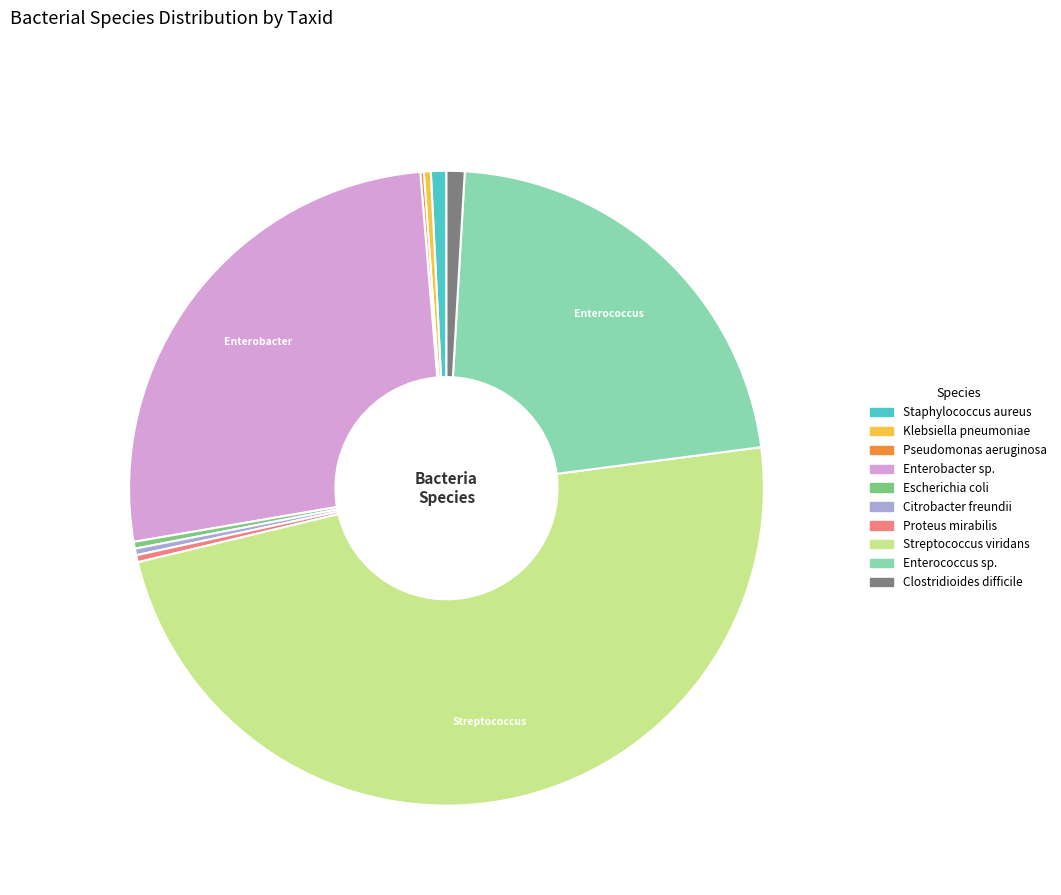

The Escherichia coli slice represents 0% of the pie. True or false?

True